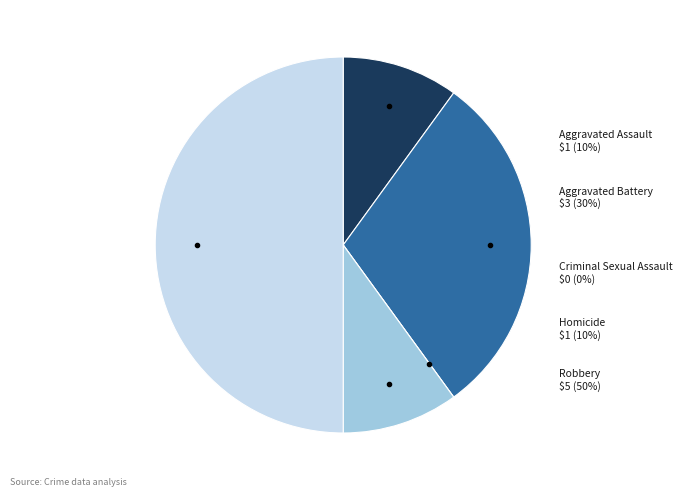

To the nearest percent, what is the average slice percentage?

20%